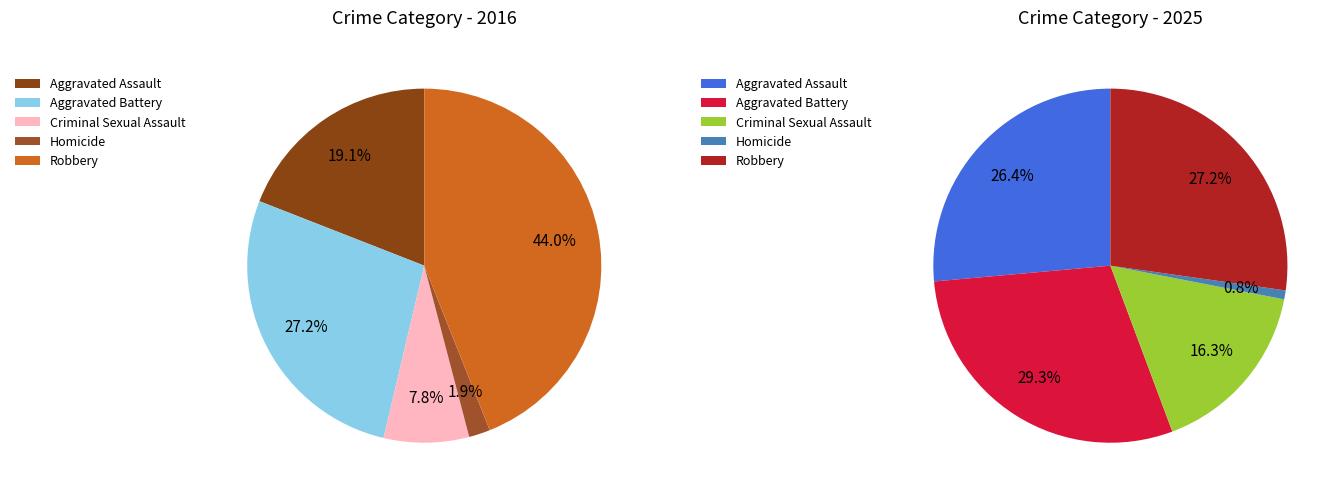

To the nearest percent, what portion does Robbery represent?

44%